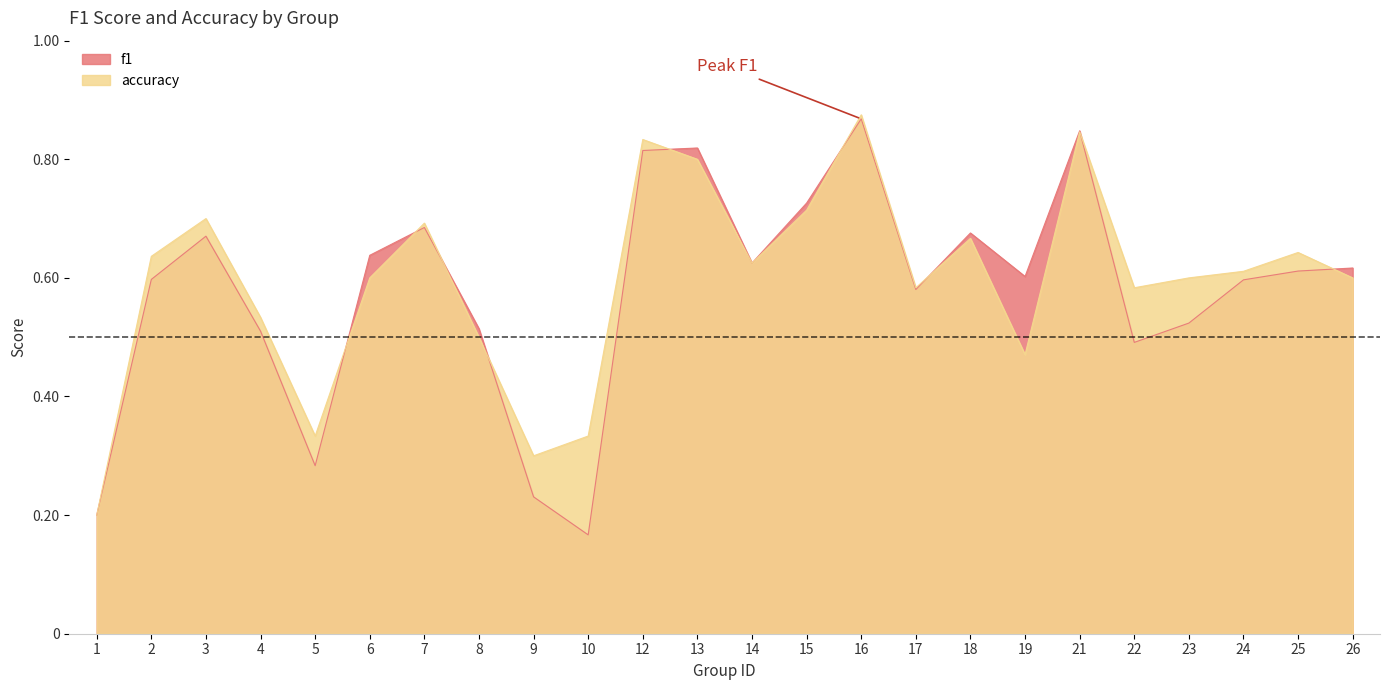

What is the difference between the maximum and second lowest values in the f1 series?

0.7